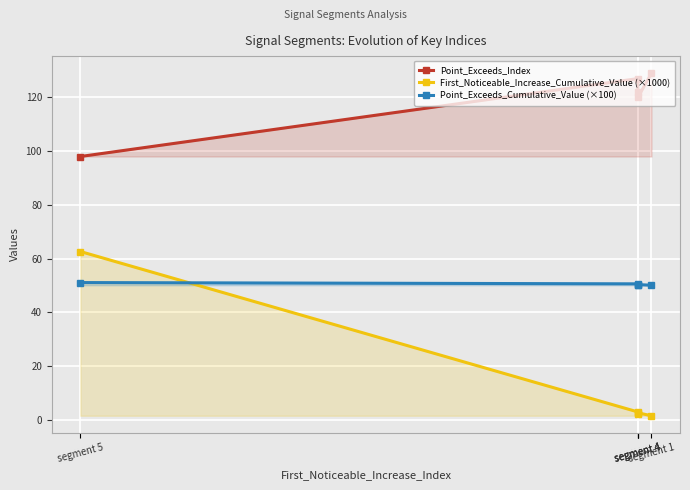

Where is First_Noticeable_Increase_Cumulative_Value (×1000) nearest to the value 32?

segment 4